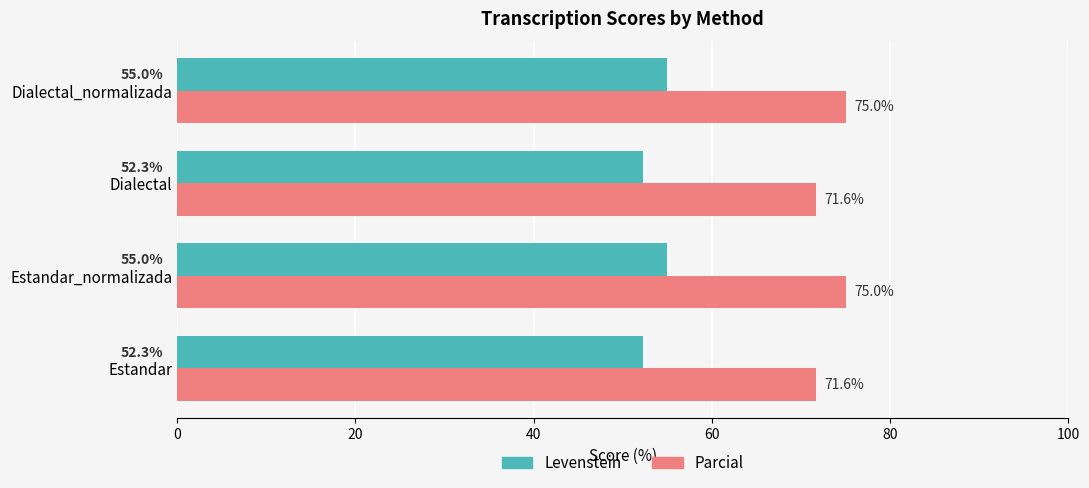

List the series in order of their peak value, lowest first.

Levenstein, Parcial